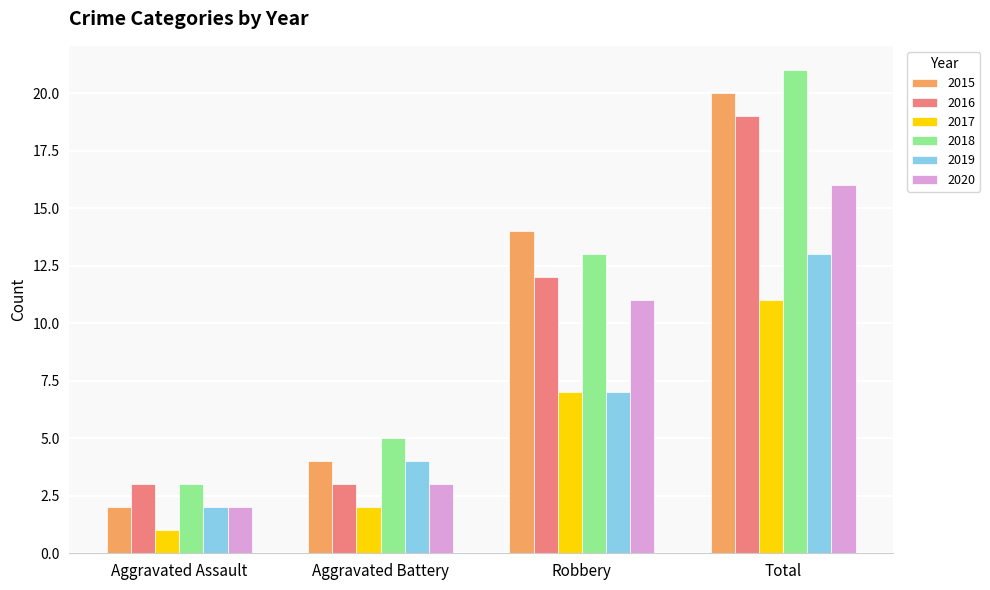

What is the highest value of the 2016 series?

19